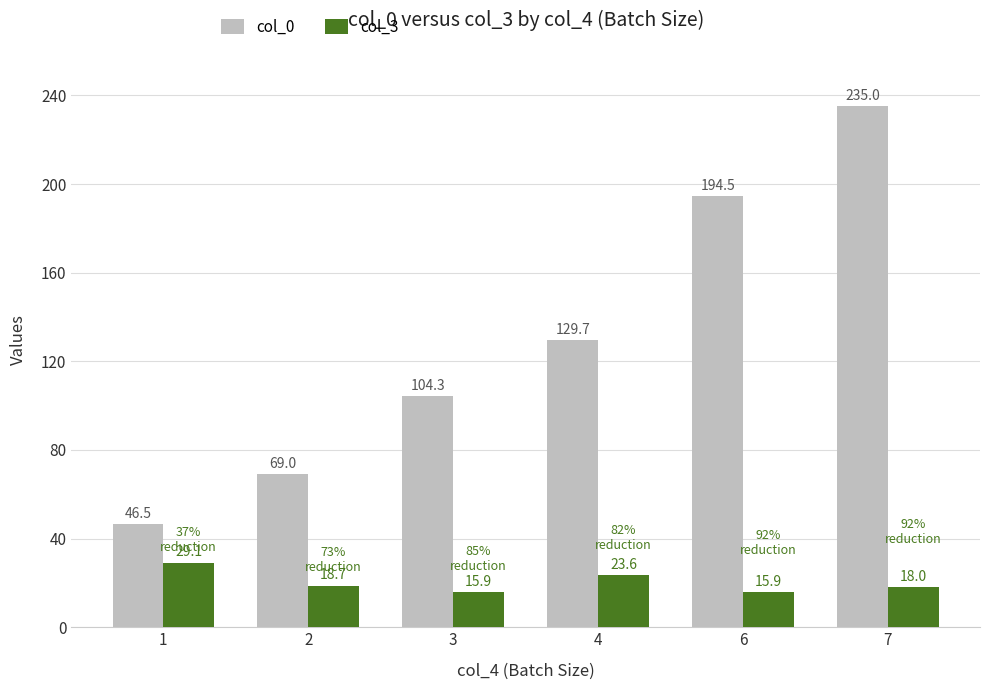

List the series in order of their peak value, highest first.

col_0, col_3